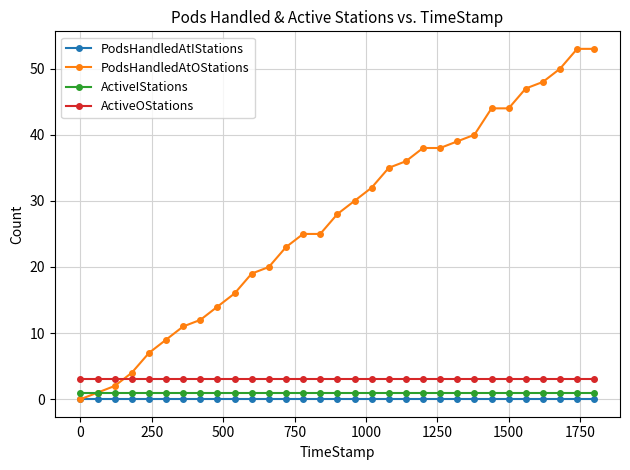

At how many categories does at least one series exceed 41?

7